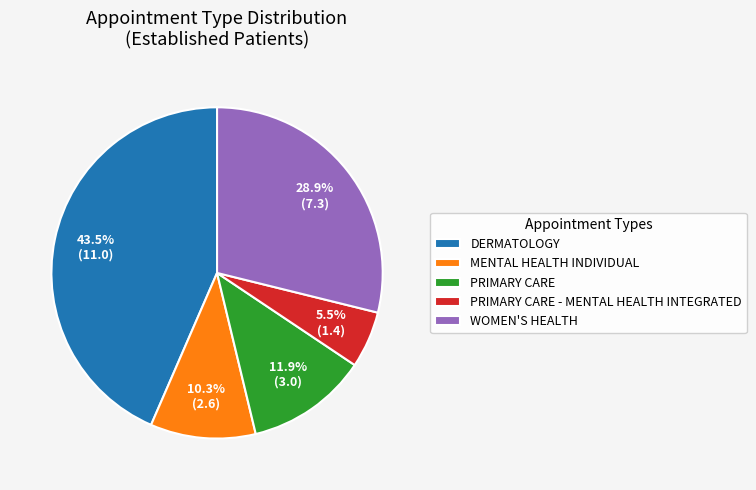

What is the smallest slice in the pie chart?

PRIMARY CARE - MENTAL HEALTH INTEGRATED